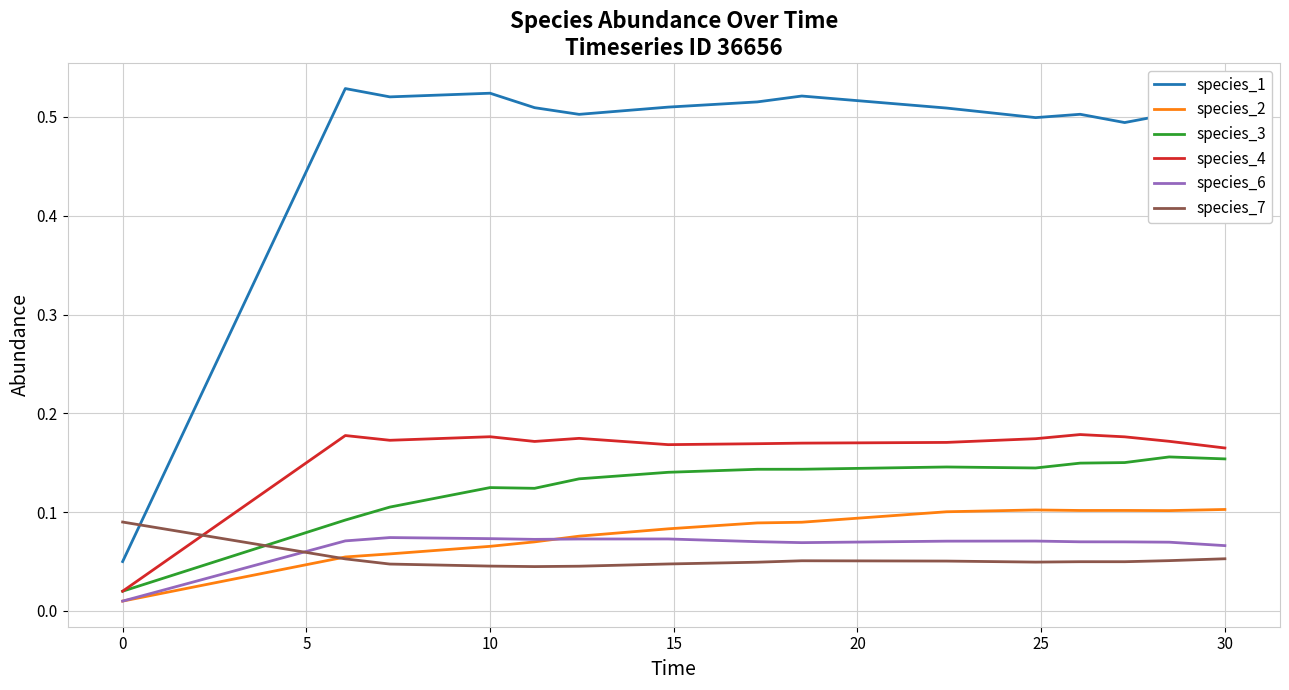

Which series has the largest total across all categories?

species_1